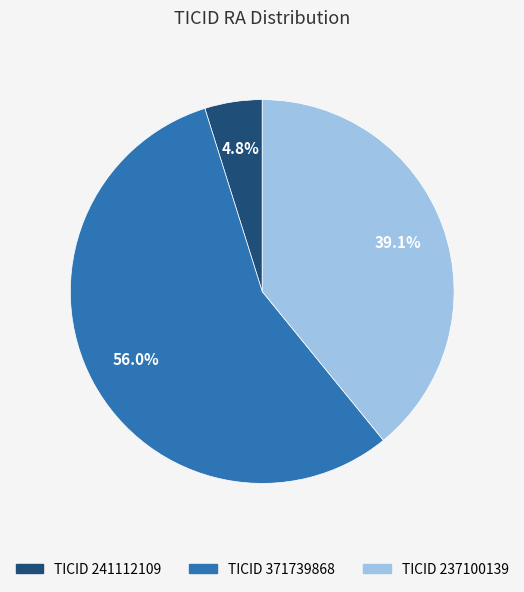

How many slices are in this pie chart?

3